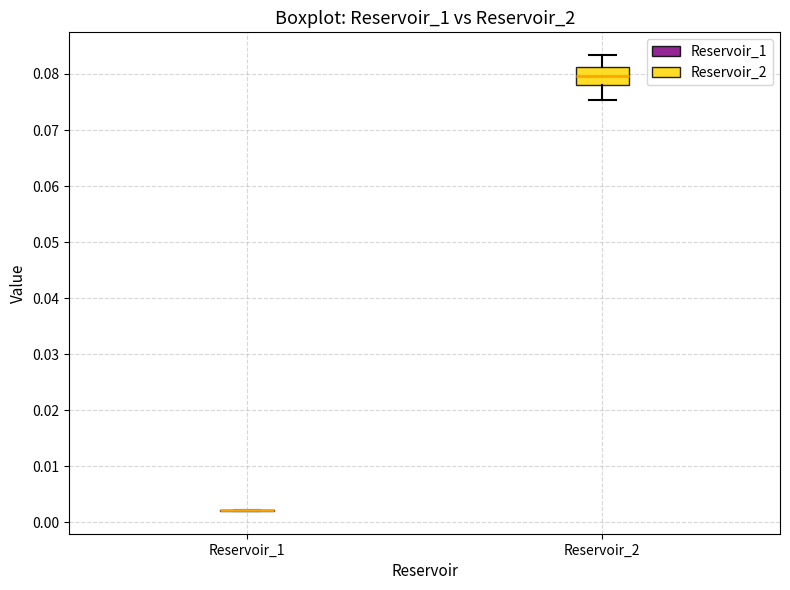

Comparing the boxes themselves (not the whiskers), which one is the tallest?

Reservoir_2